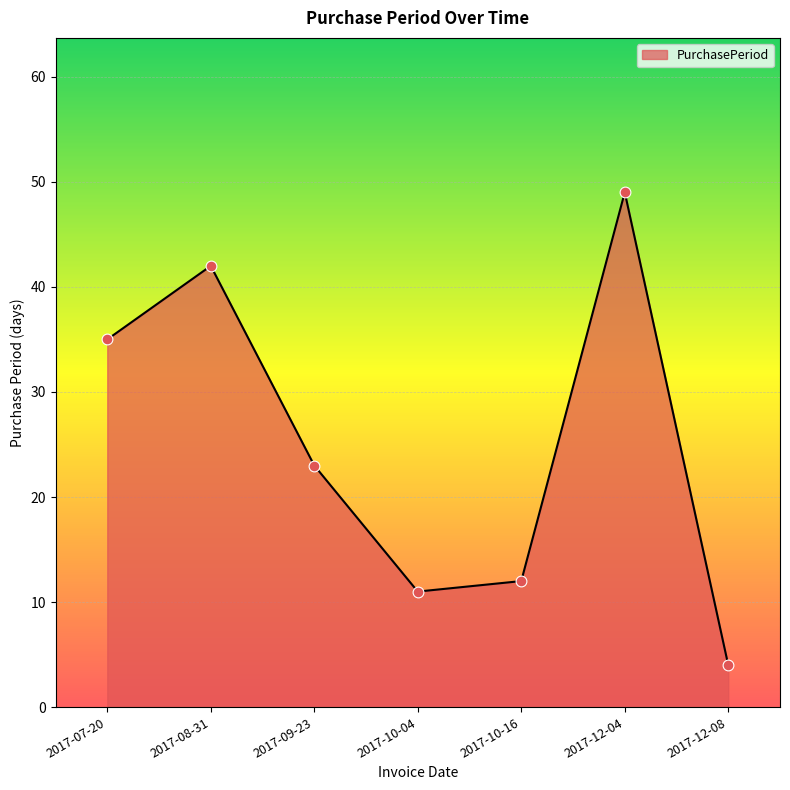

Which has a higher value, 2017-12-08 or 2017-07-20?

2017-07-20